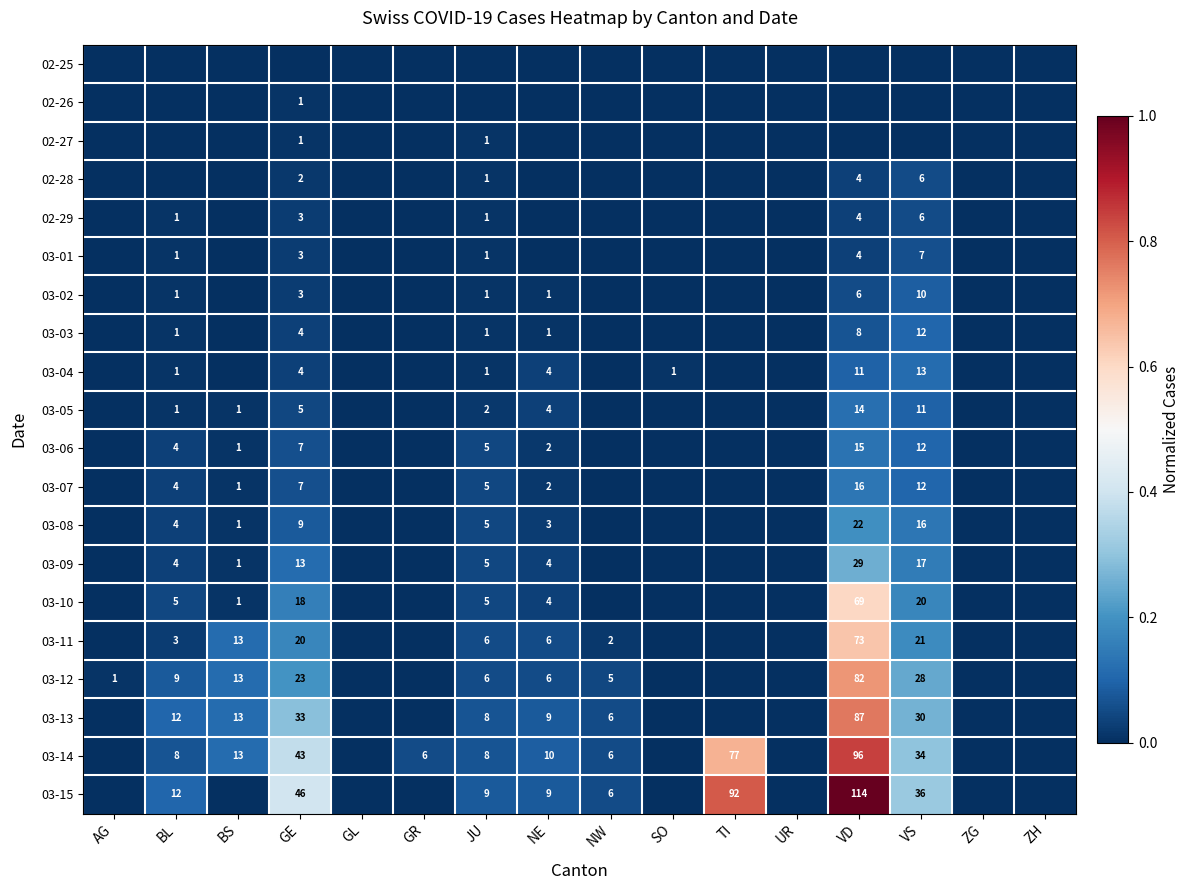

The value of 03-01 at JU is 1. True or false?

True